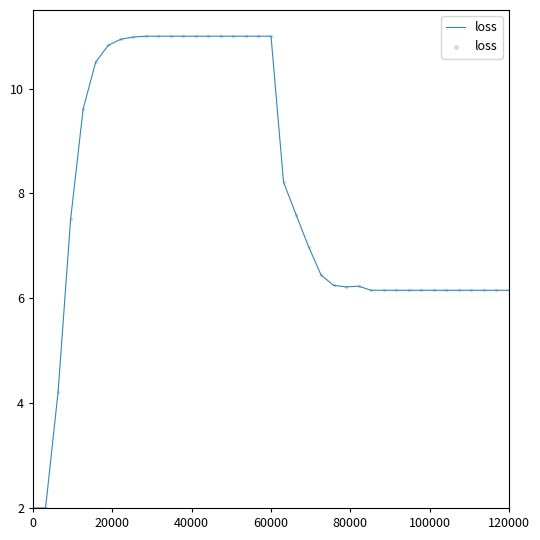

What is the difference between the maximum and minimum values?

9.0